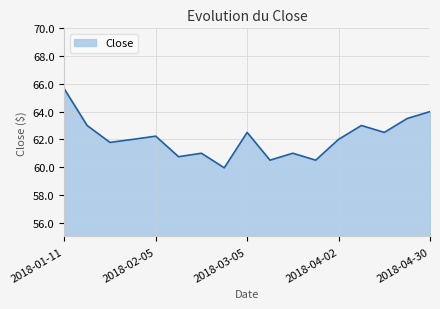

What is the smallest value displayed?

60.0